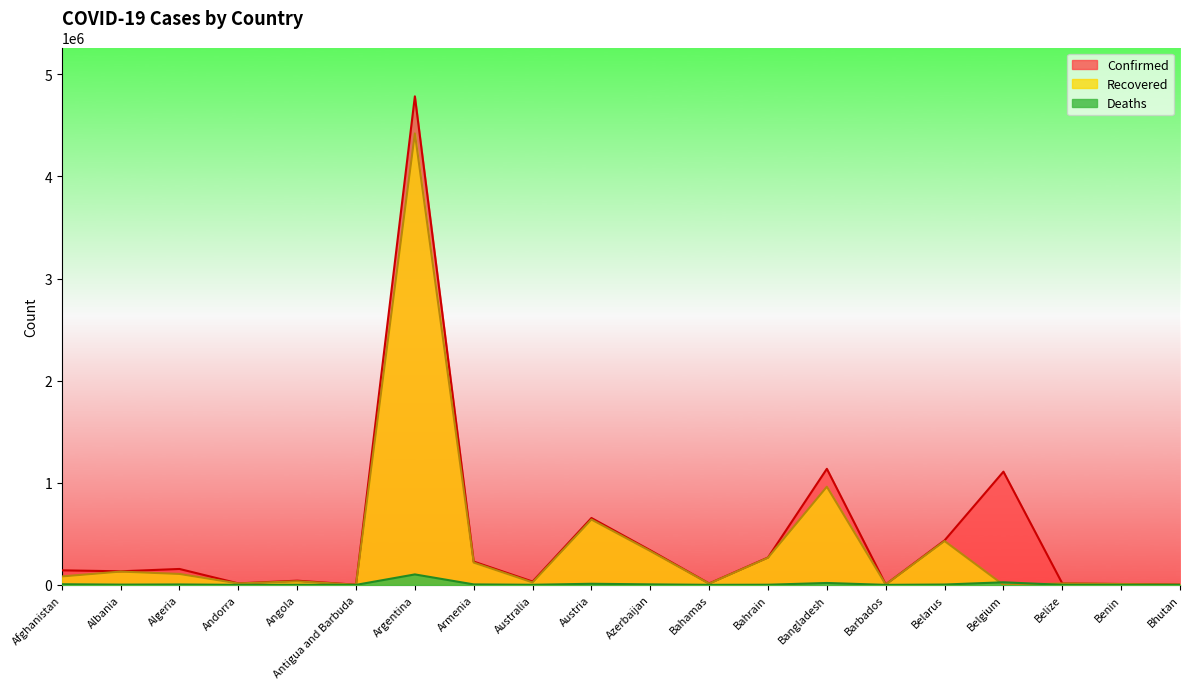

What is the lowest value of the Deaths series?

2